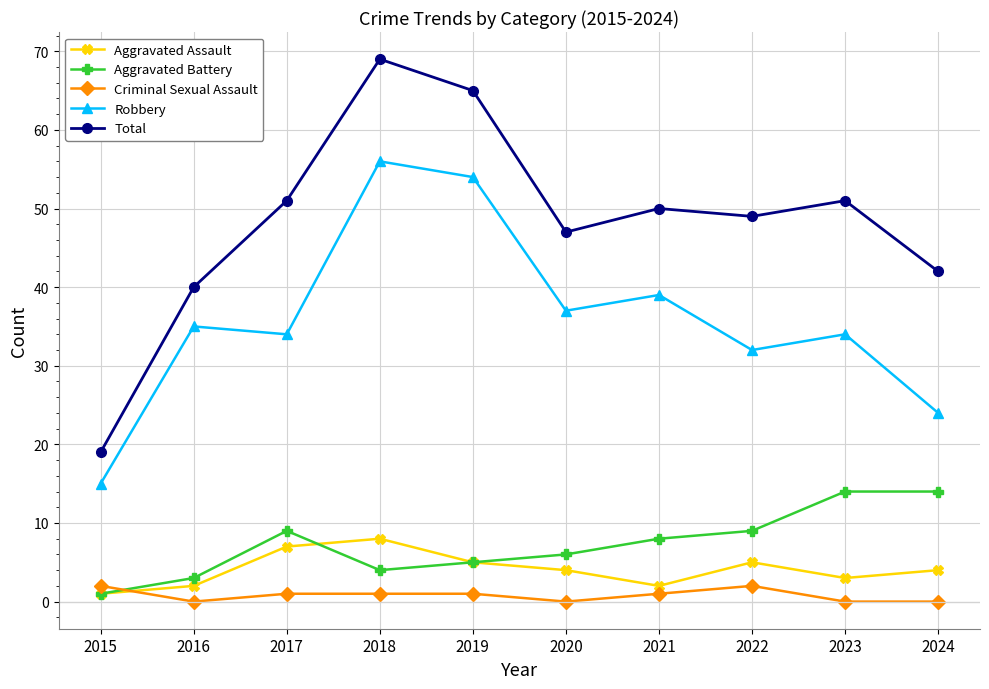

True or false: Aggravated Battery and Criminal Sexual Assault cross at least once.

True